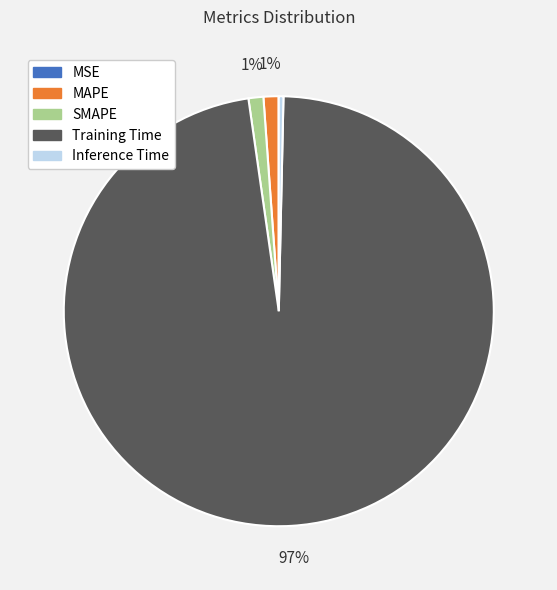

Which slice is the largest?

Training Time